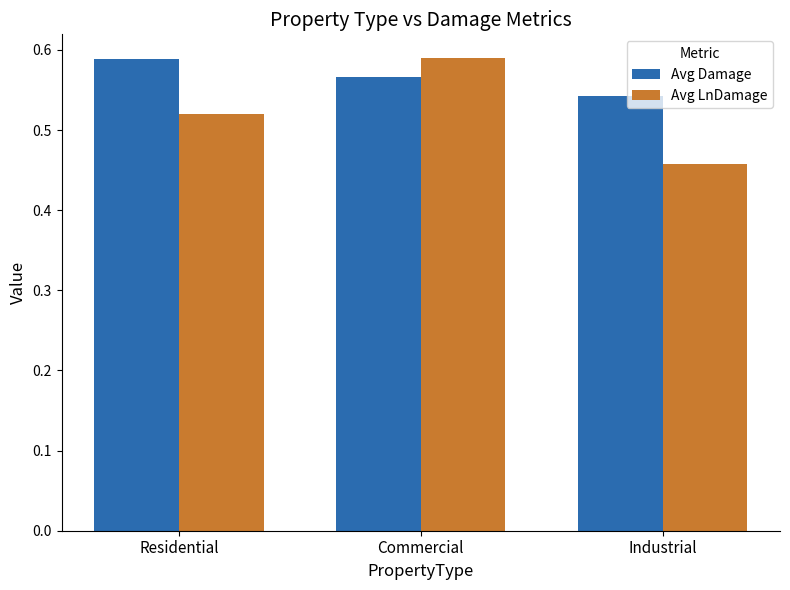

At how many categories does at least one series exceed 0?

3